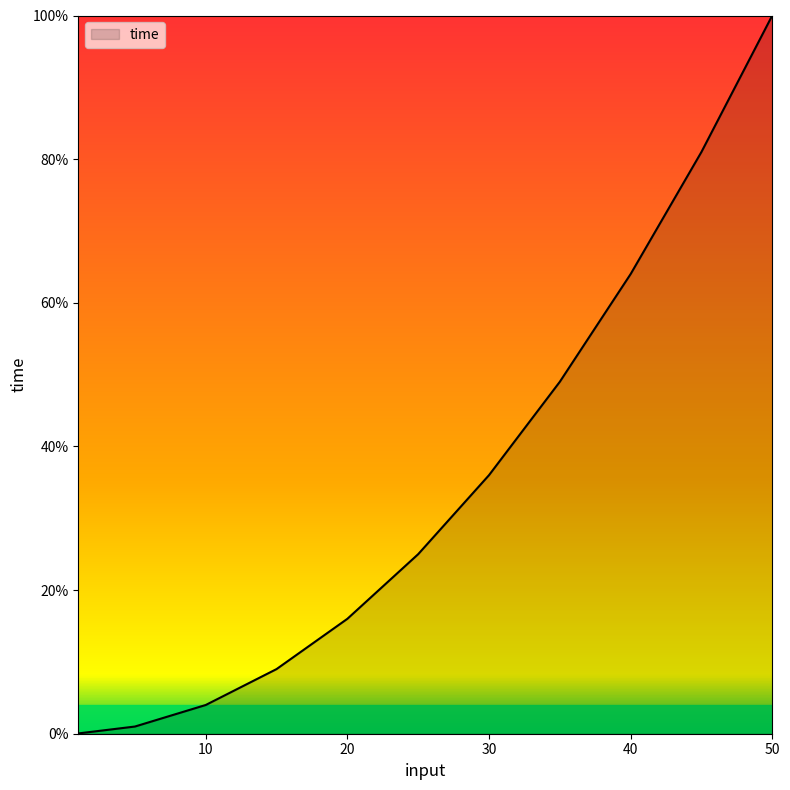

What is the difference between the maximum and minimum values?

100.0